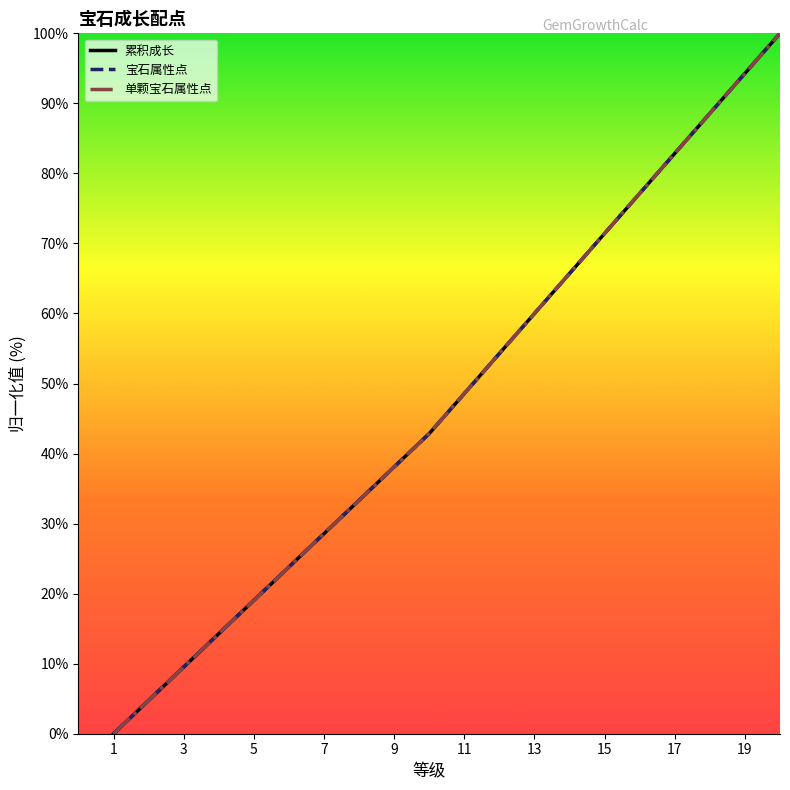

Does the chart have visible grid lines?

No